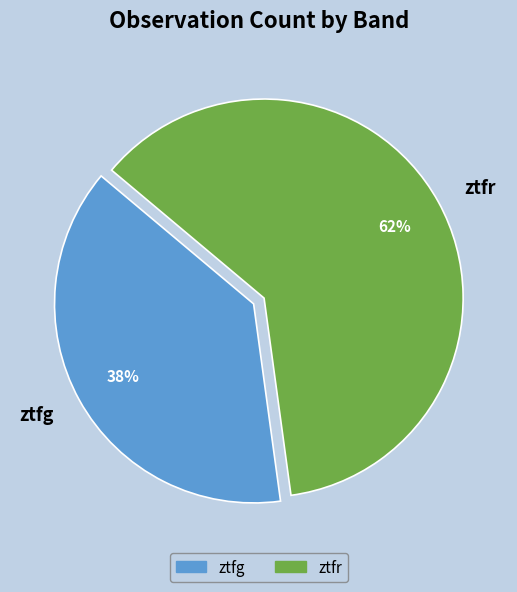

Is the sum of ztfg and ztfr greater than half?

Yes